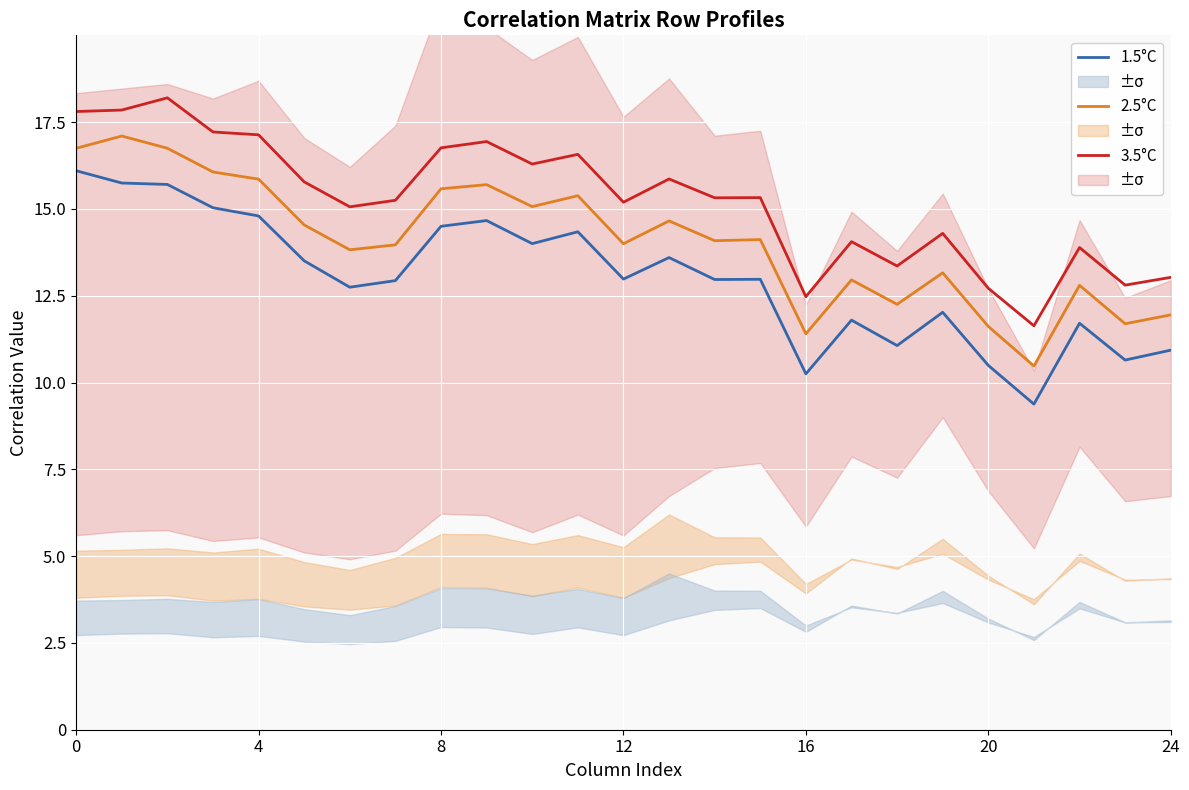

What is the difference between the maximum and minimum values in the 2.5°C series?

6.6